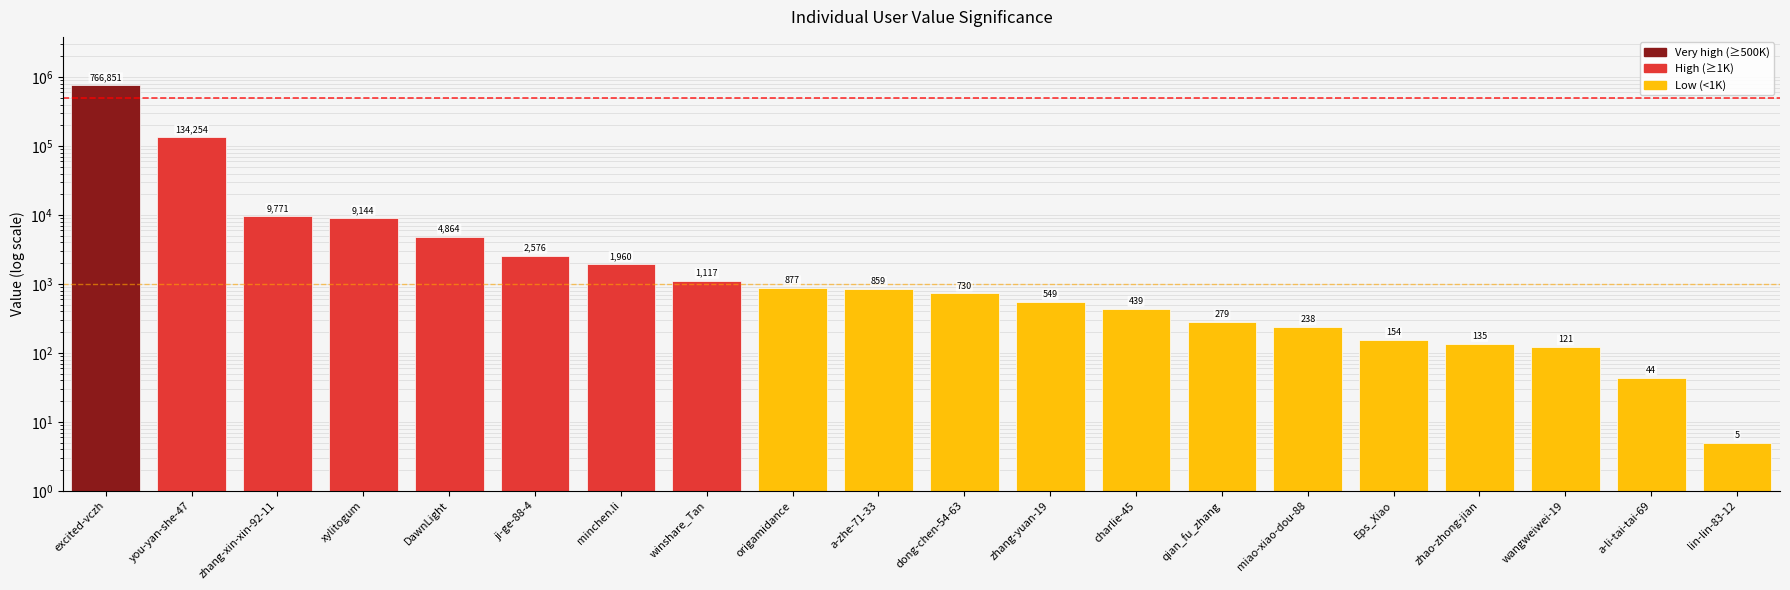

List the labels in order of value, smallest first.

lin-lin-83-12, a-li-tai-tai-69, wangweiwei-19, zhao-zhong-jian, Eps_Xiao, miao-xiao-dou-88, qian_fu_zhang, charlie-45, zhang-yuan-19, dong-chen-54-63, a-zhe-71-33, origamidance, winshare_Tan, minchen.li, ji-ge-88-4, DawnLight, xylitogum, zhang-xin-xin-92-11, you-yan-she-47, excited-vczh